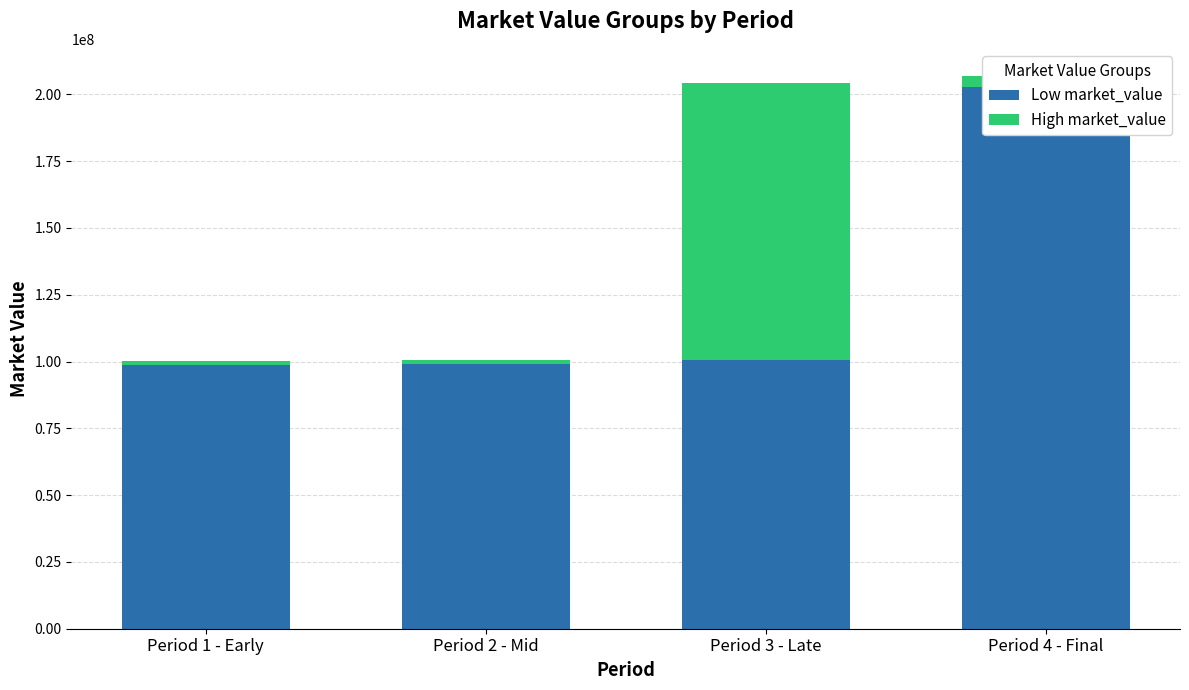

Rank the series by their average value, from highest to lowest.

Low market_value, High market_value